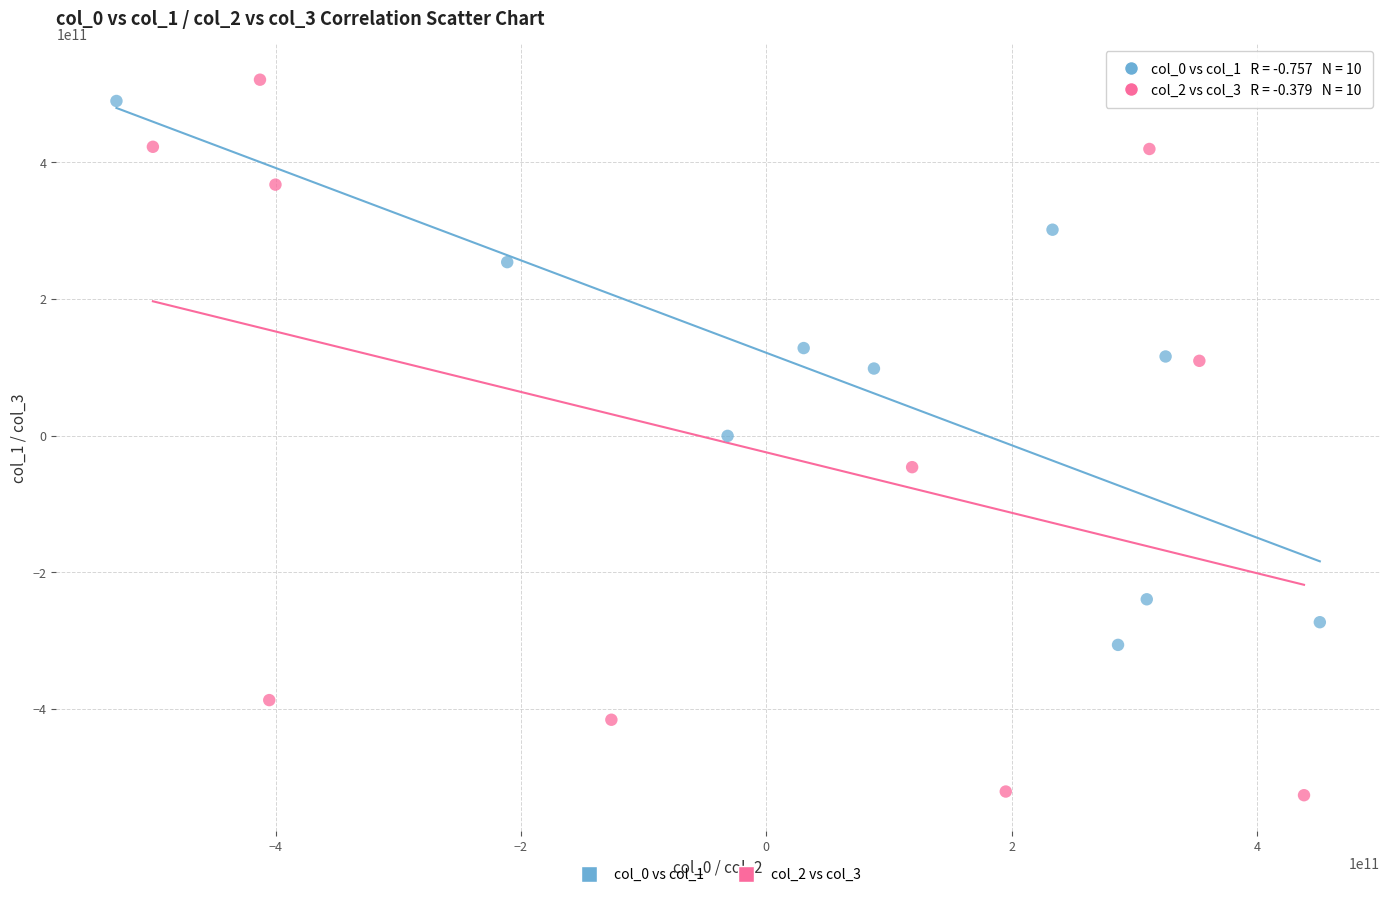

Which series has the largest Y range (max minus min)?

col_2 vs col_3